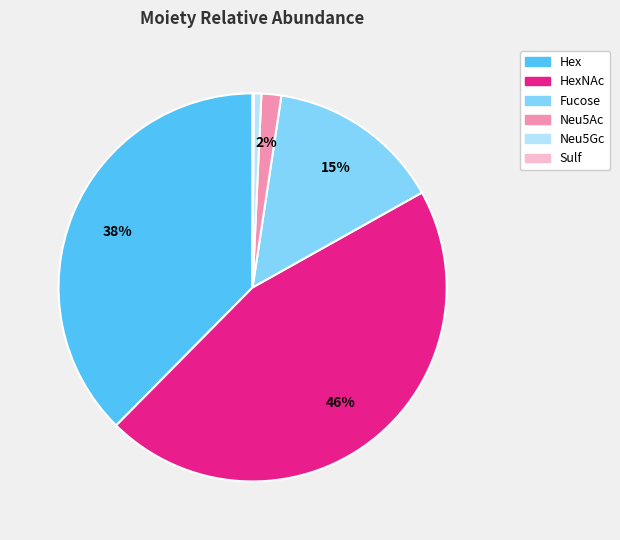

To the nearest percent, what is the difference between the largest and smallest slice percentages?

45%